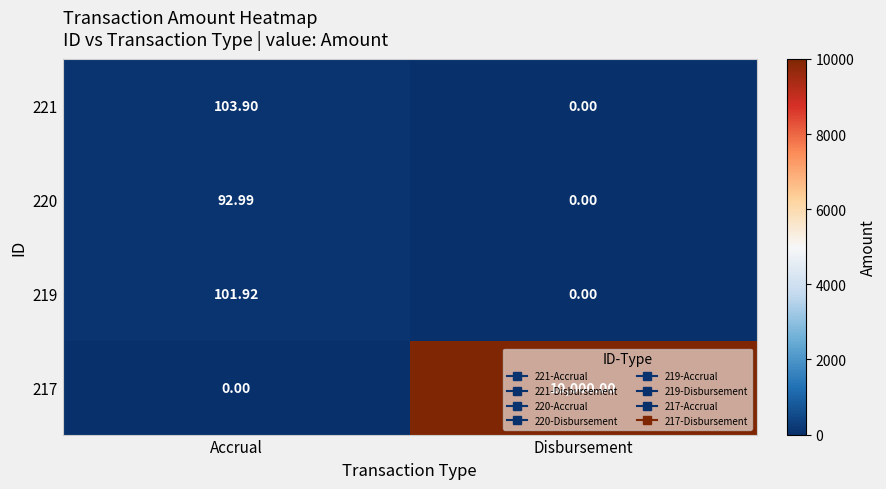

At which label is 217 closest to 5000?

Accrual